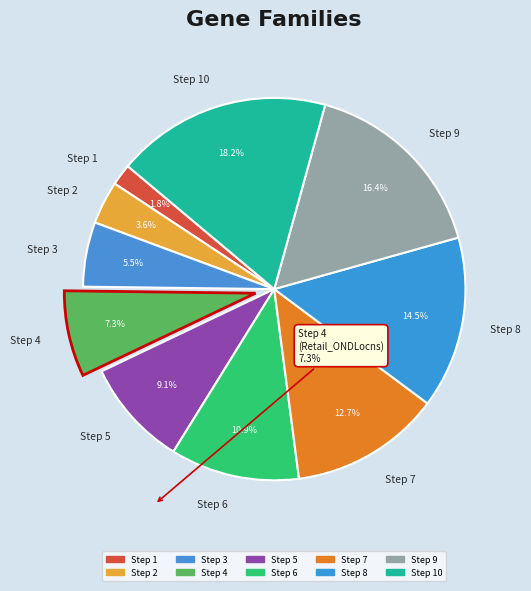

To the nearest percent, what is the difference between the Step 10 and Step 4 slice percentages?

11%